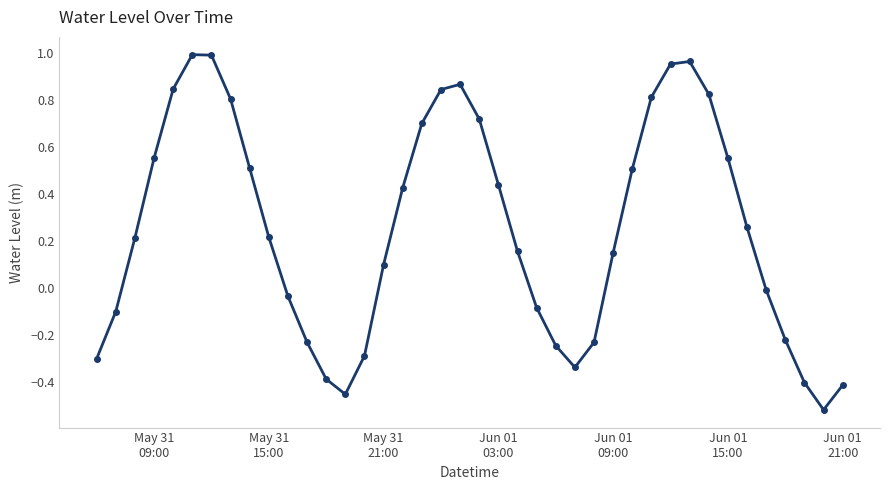

What is the value of the 24th point from the left?

-0.1